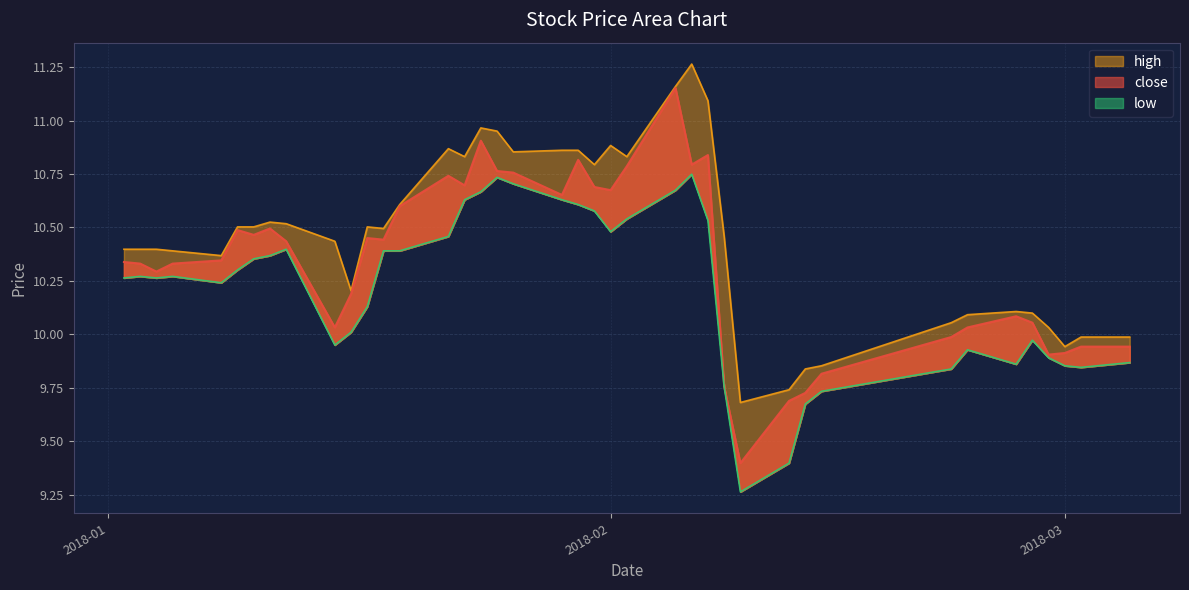

Rank the series at 2018-01-30 from highest to lowest value.

high, close, low